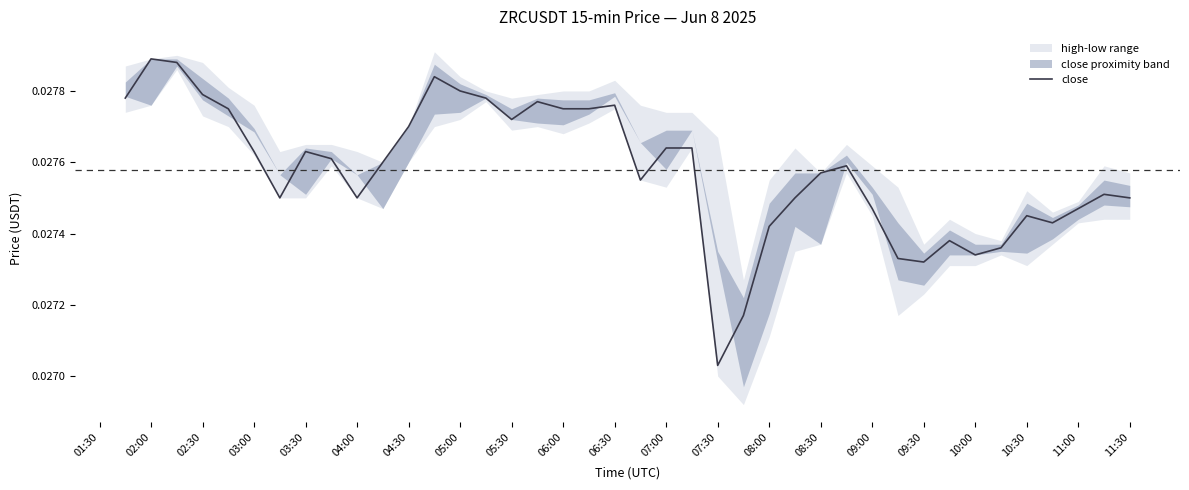

Where is close nearest to the value 0?

07:30